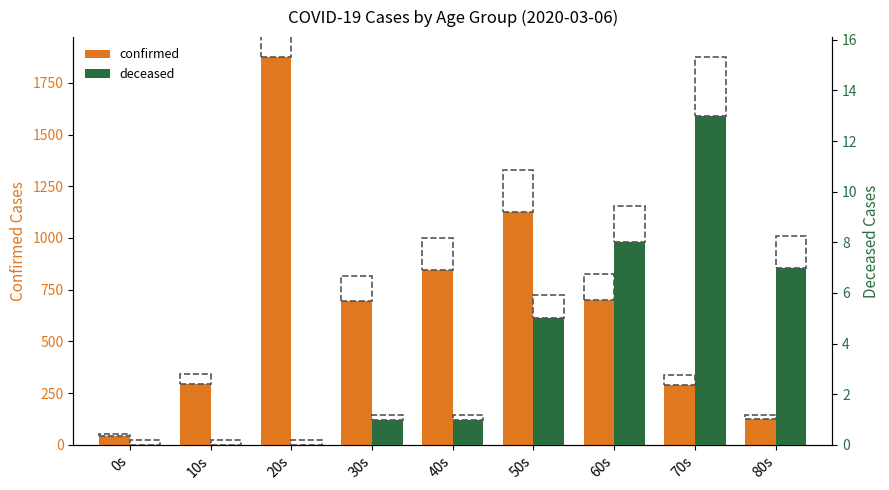

Read the deceased value at 80s.

7